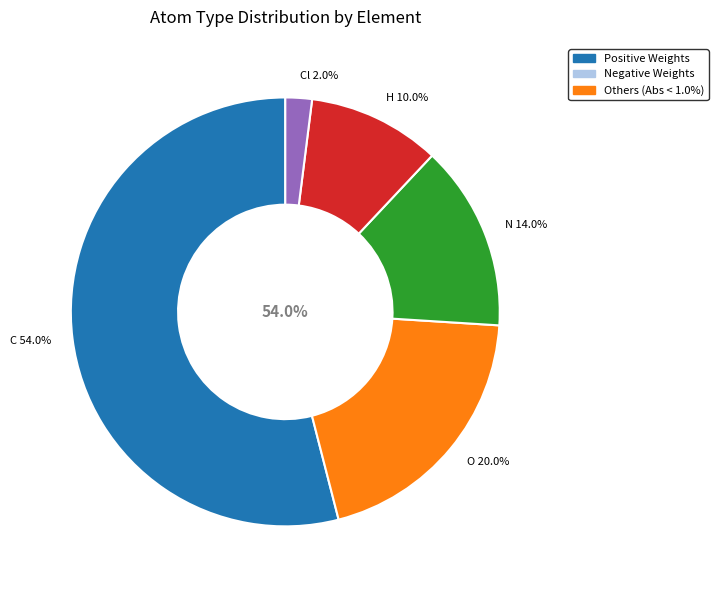

Is there any slice that represents more than half of the pie?

No